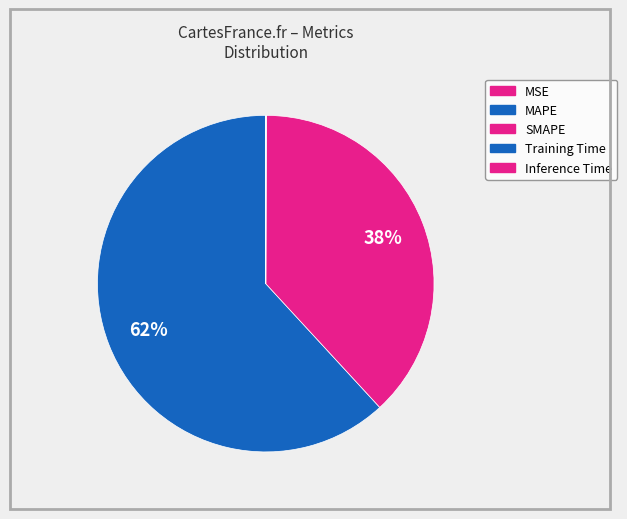

Which category has the biggest portion of the pie?

MAPE